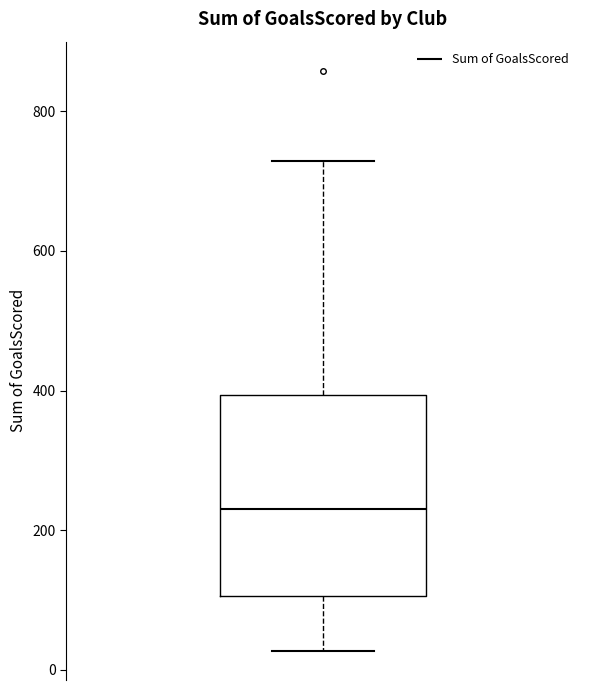

Transcribe this box plot: give where the median line is, the range the box spans, and where the two whiskers end, as read against the y-axis. The values are not printed on the chart, so give them approximately, as read against the axis.

median 240, box 100 to 400, whiskers 20 to 720